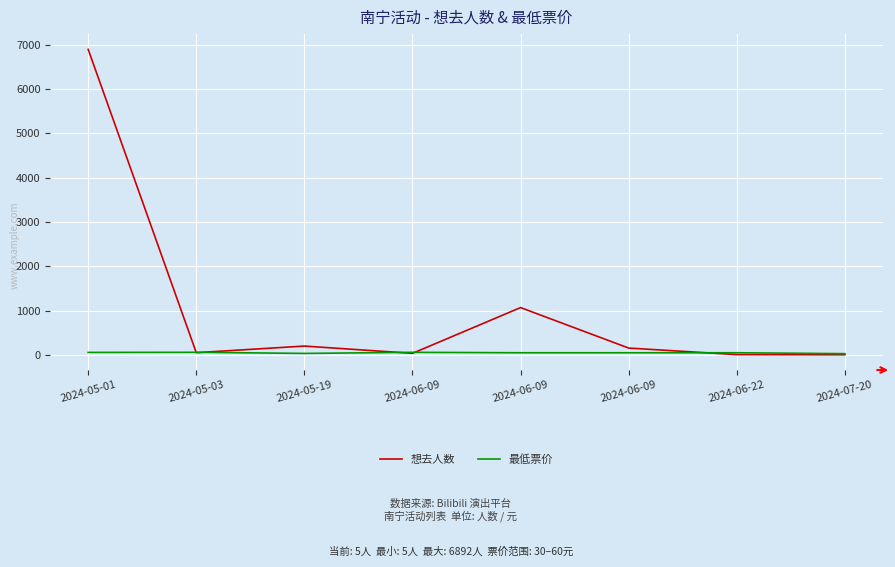

Where do 最低票价 and 想去人数 first cross each other?

2024-05-01 and 2024-05-03